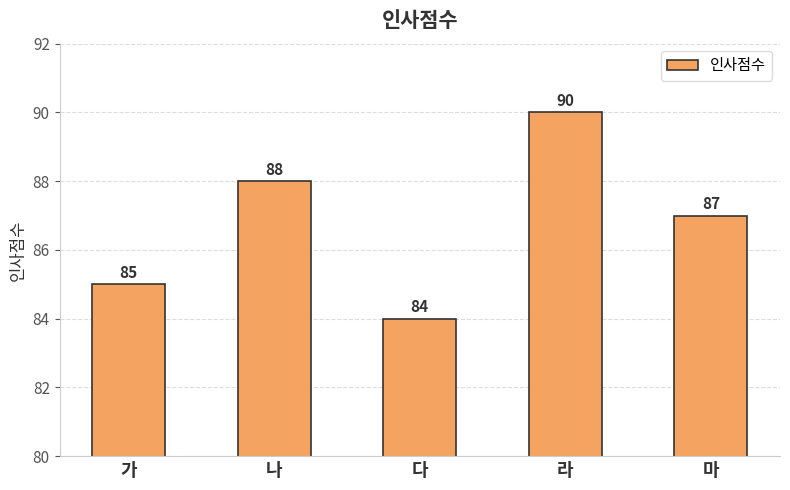

What is the label of the 1st bar from the right?

마